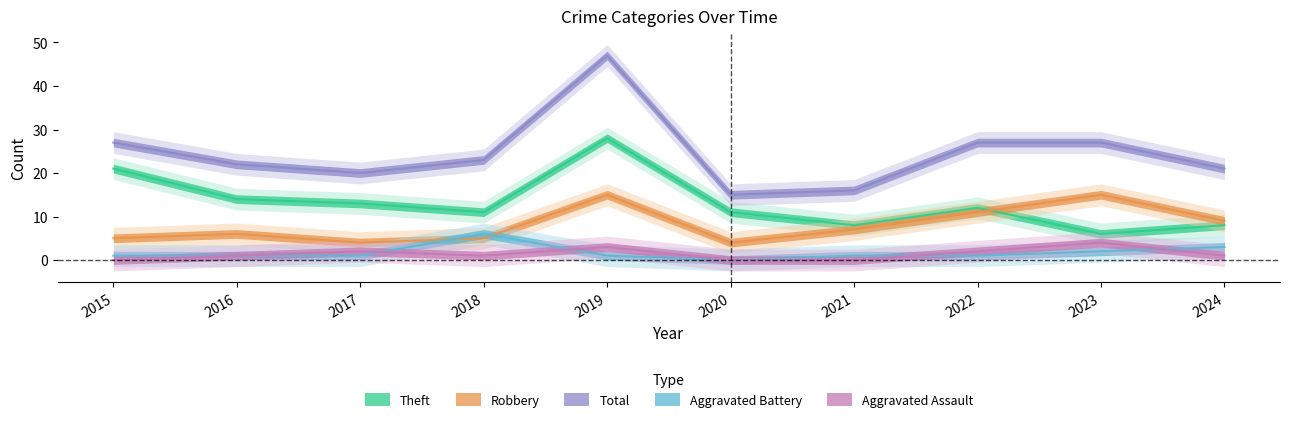

Between 2019 and 2024, which series saw the biggest shift?

Total